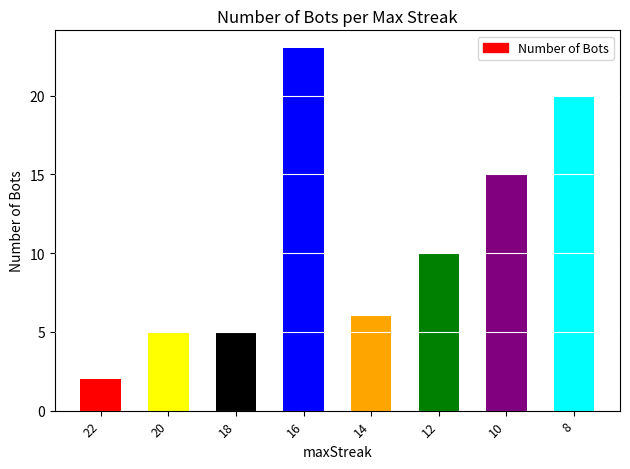

What is the maximum value shown in the chart?

23